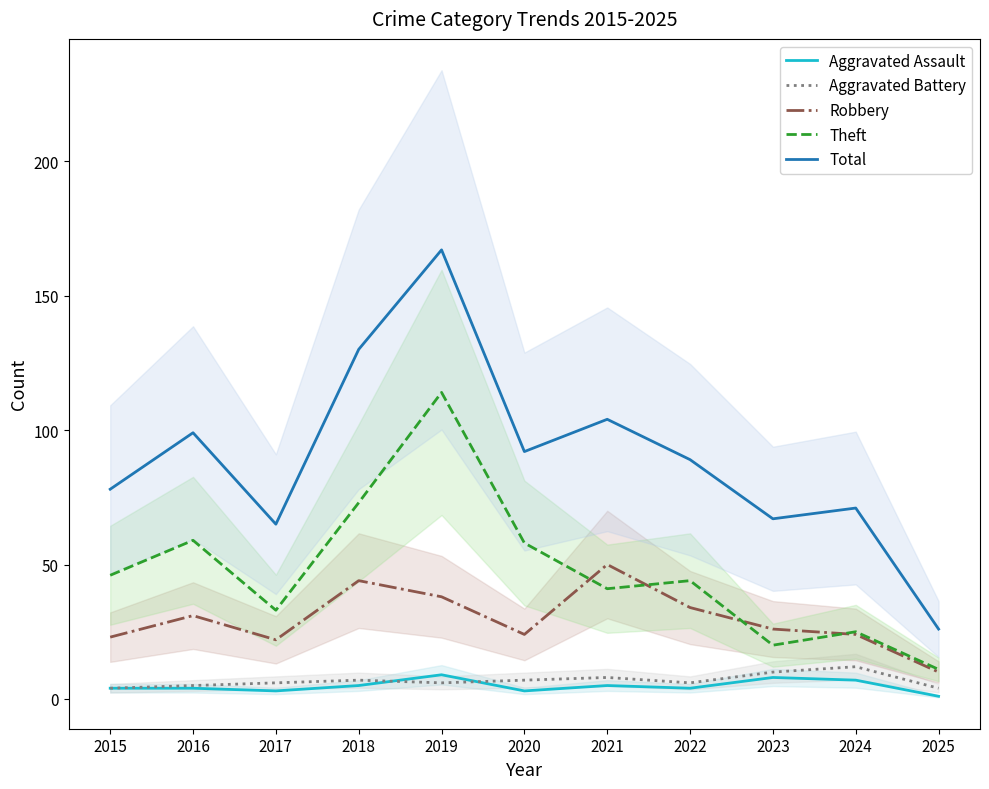

What are all the series names shown in the legend?

Aggravated Assault, Aggravated Battery, Robbery, Theft, Total